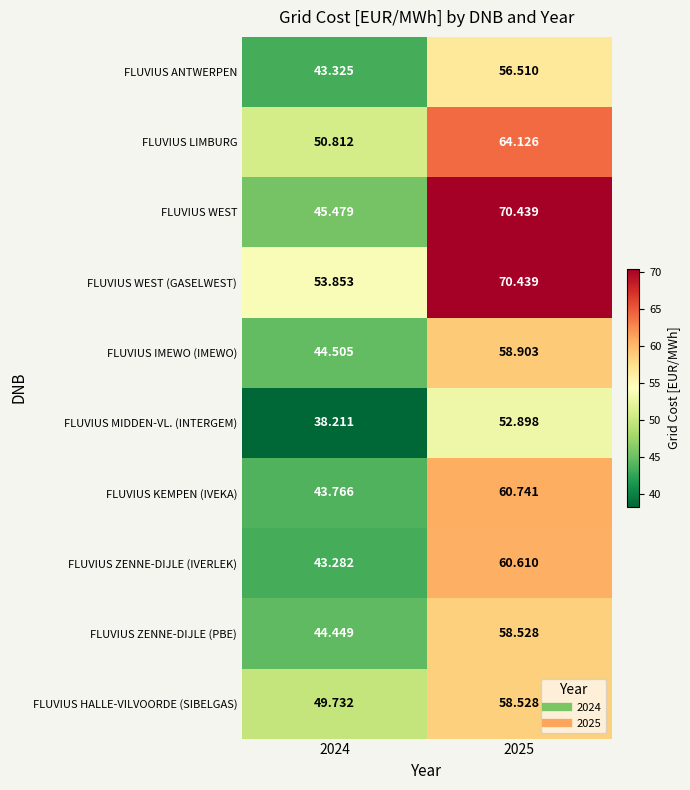

Which series has the widest spread of values?

FLUVIUS WEST